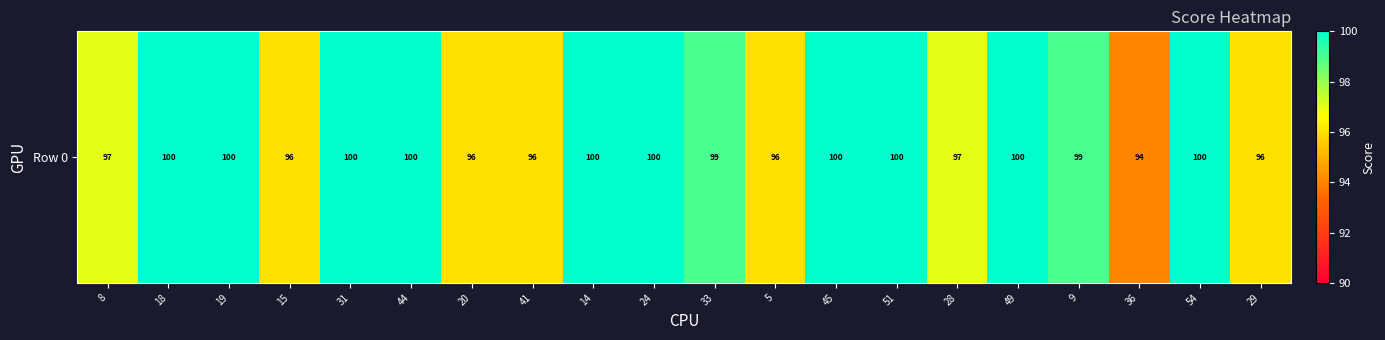

Rank the categories by value from highest to lowest.

18, 19, 31, 44, 14, 24, 45, 51, 49, 54, 33, 9, 8, 28, 15, 20, 41, 5, 29, 36